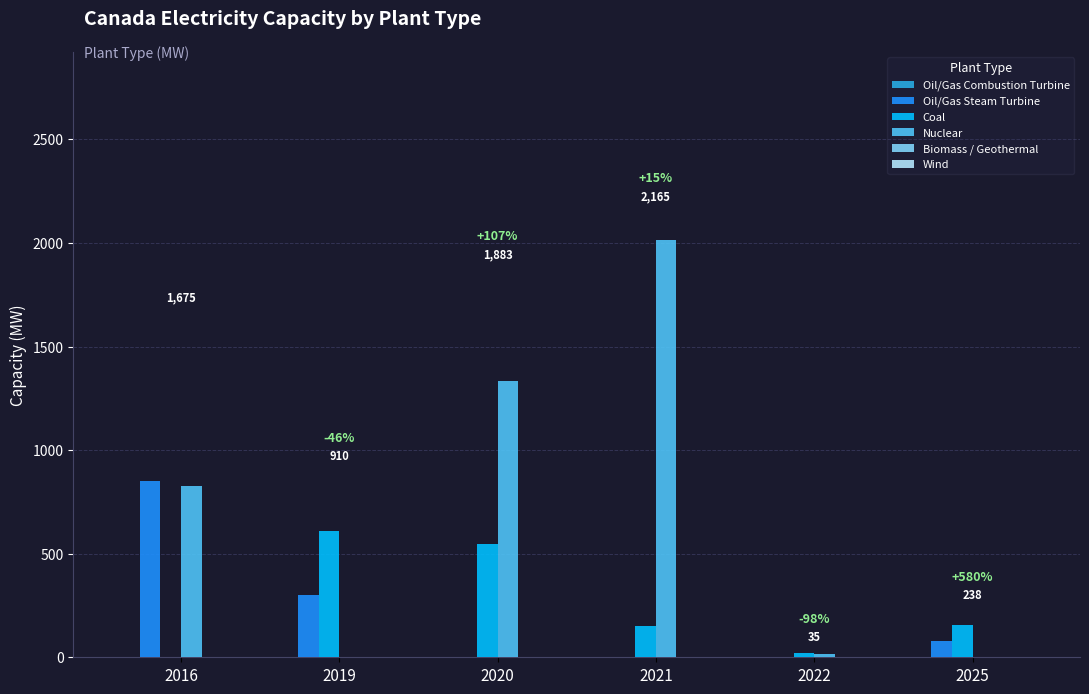

Which series changed the most between 2016 and 2022?

Oil/Gas Steam Turbine